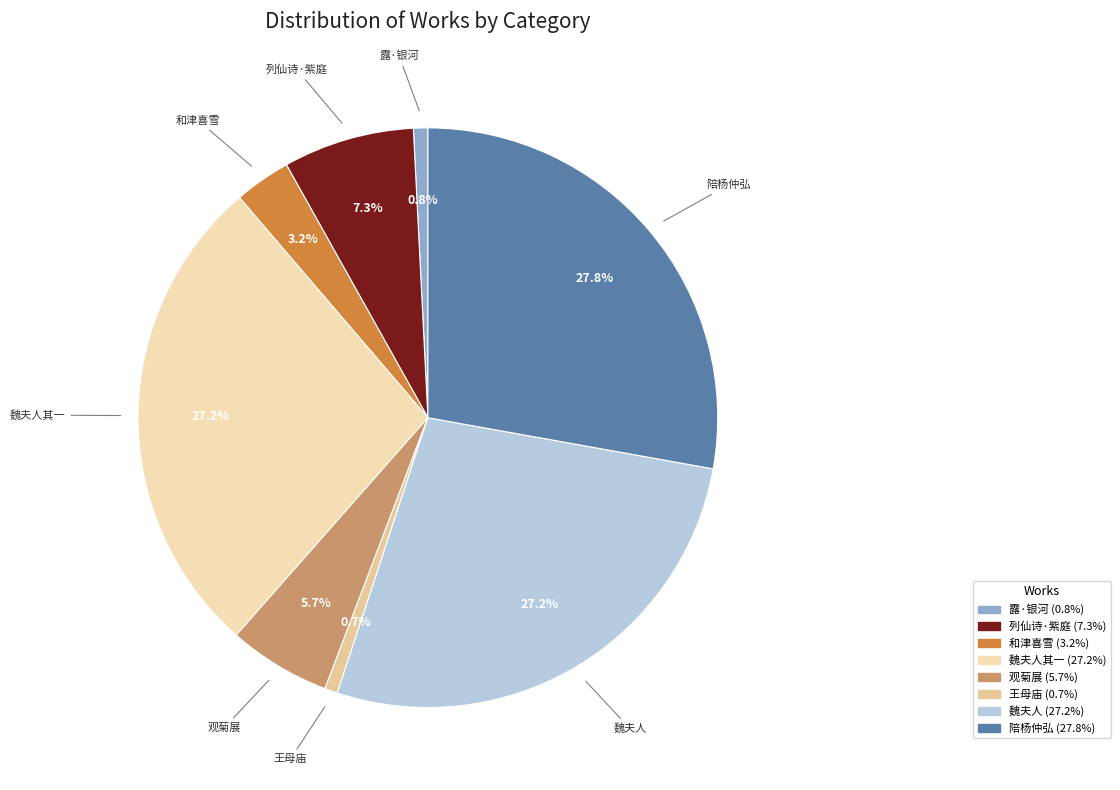

How many segments does this pie chart have?

8